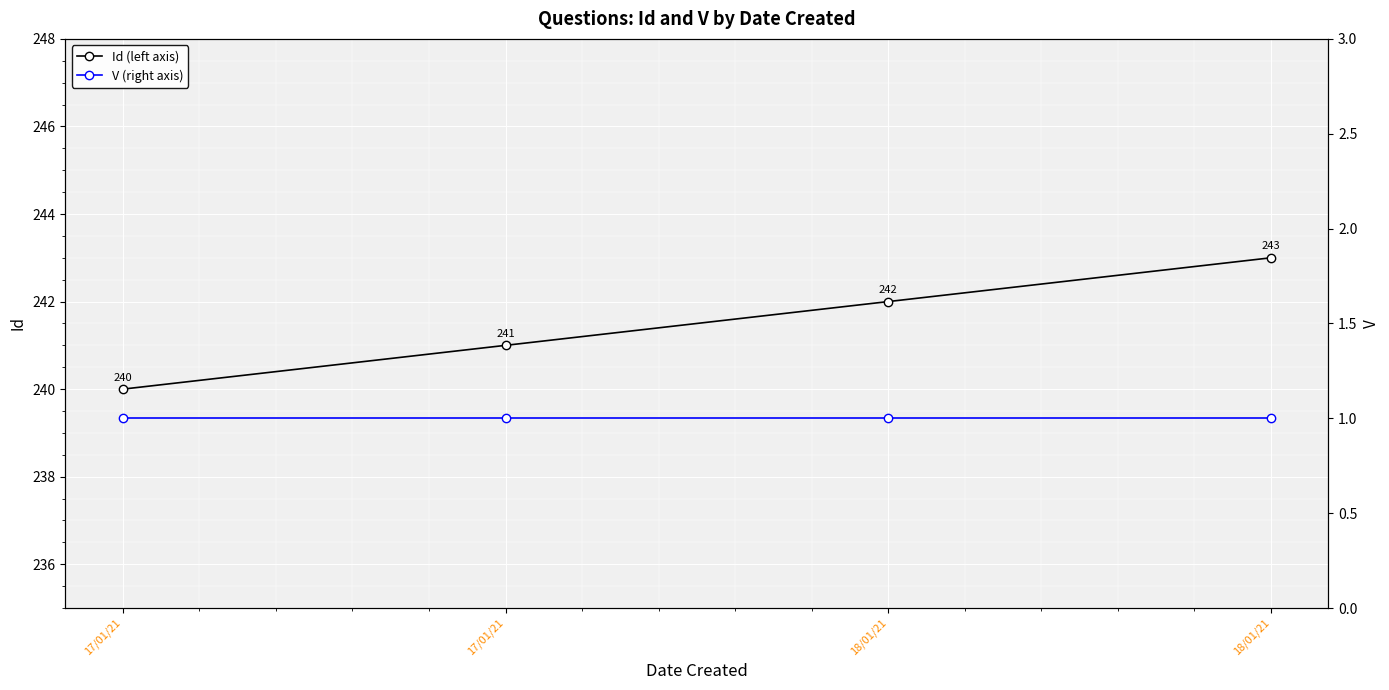

At how many categories does at least one series exceed 239?

4